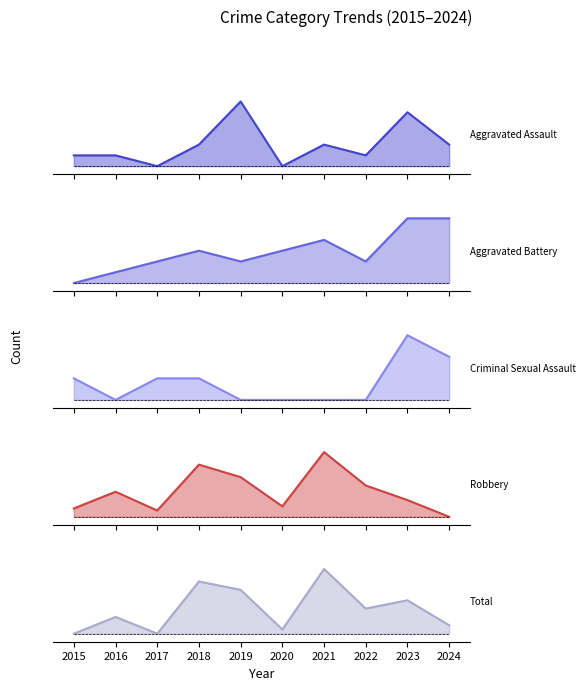

After their last crossing, which series has the higher values: Aggravated Assault or Total?

Aggravated Assault